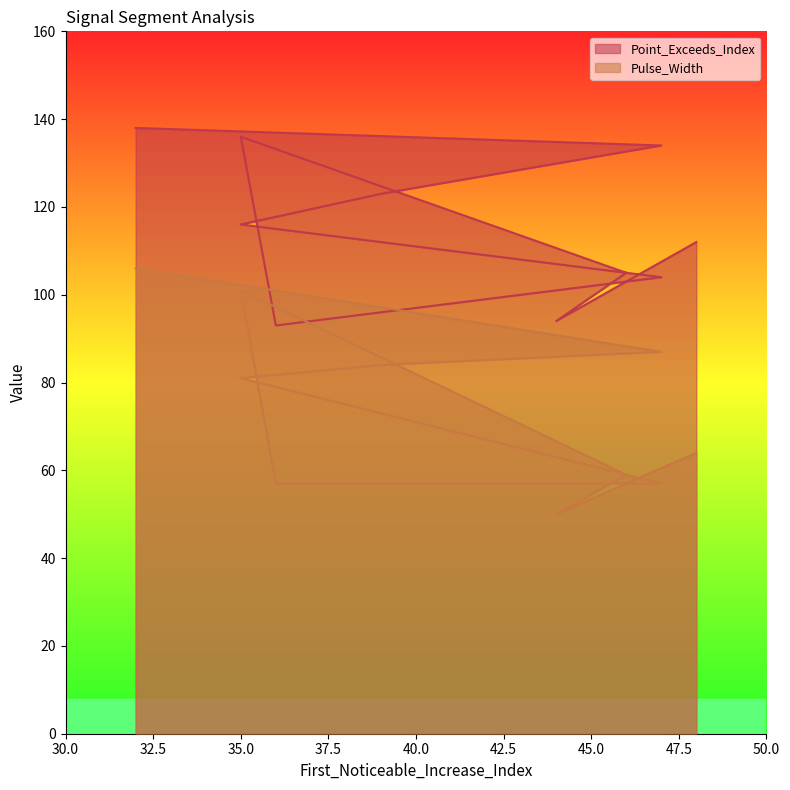

What are all the series names shown in the legend?

Point_Exceeds_Index, Pulse_Width